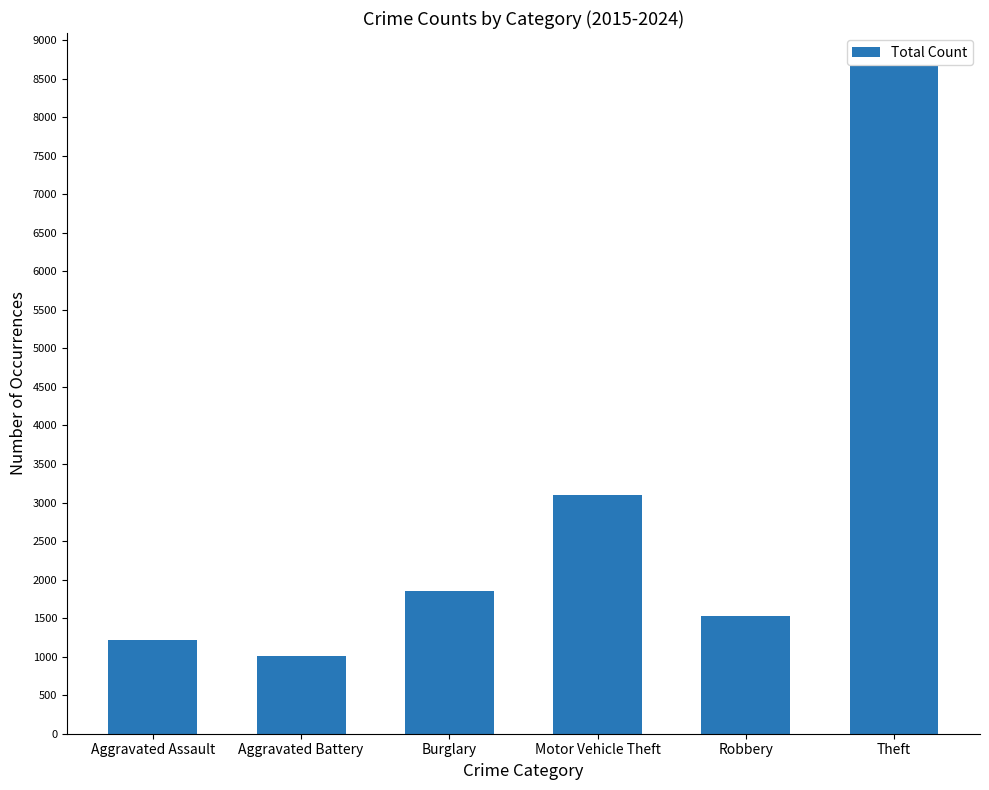

How many categories are shown in the chart?

6